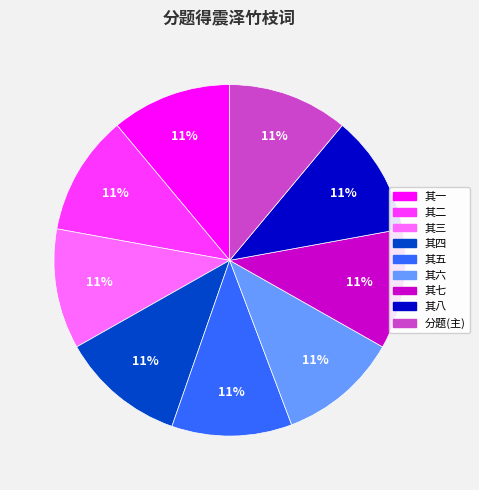

Does any single category account for the majority?

No